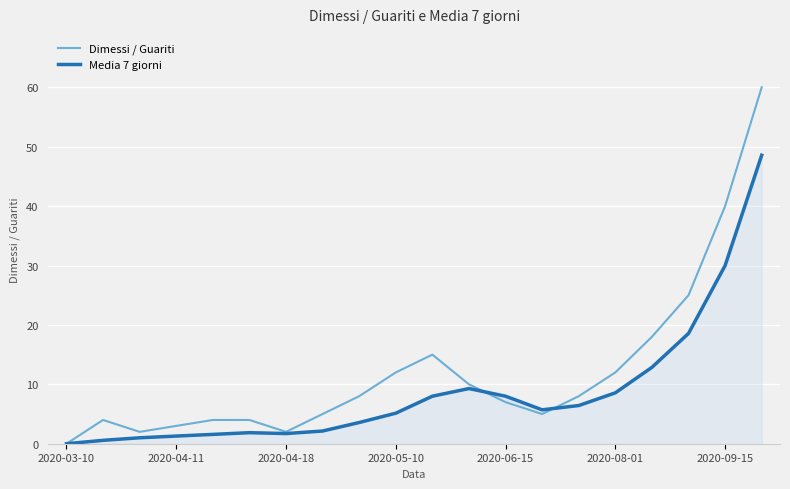

What is the maximum value shown in the chart?

60.0